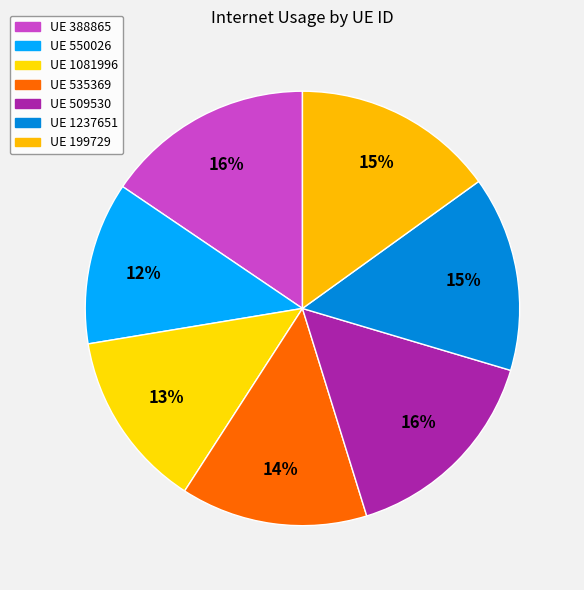

What is the largest slice in the pie chart?

509530